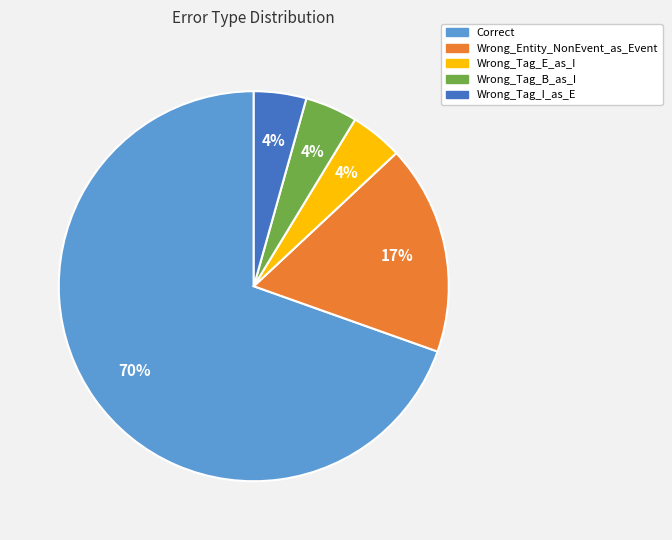

What percentage is the Wrong_Entity_NonEvent_as_Event slice, to the nearest percent?

17%